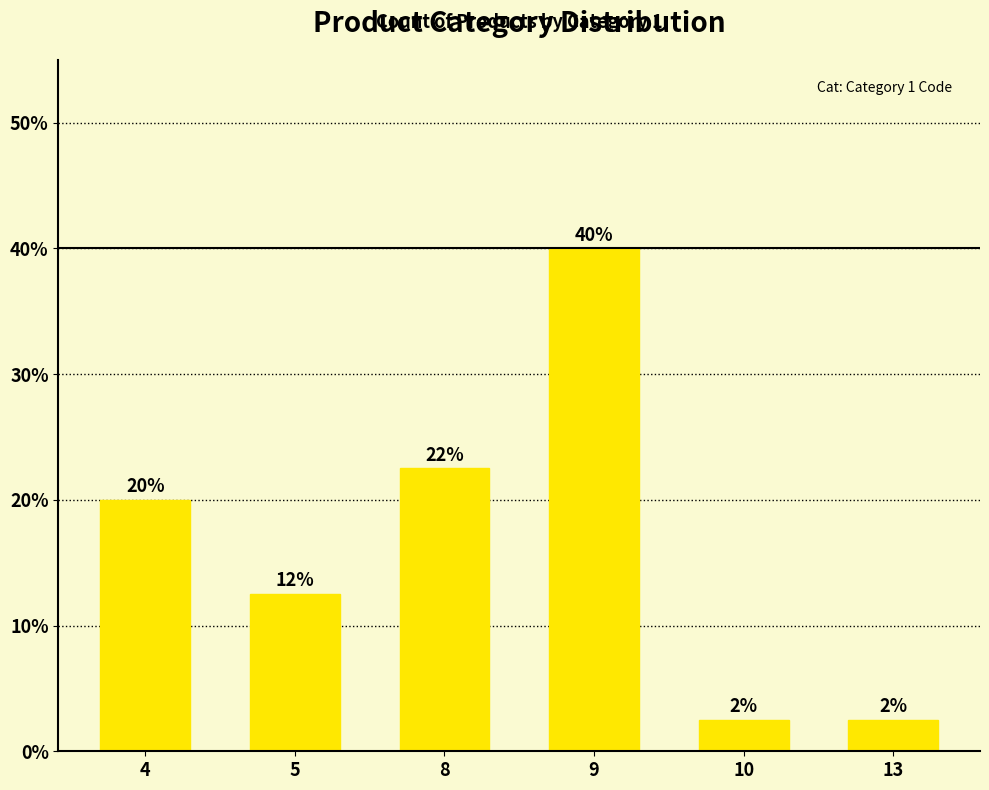

What is the minimum value shown in the chart?

2.5